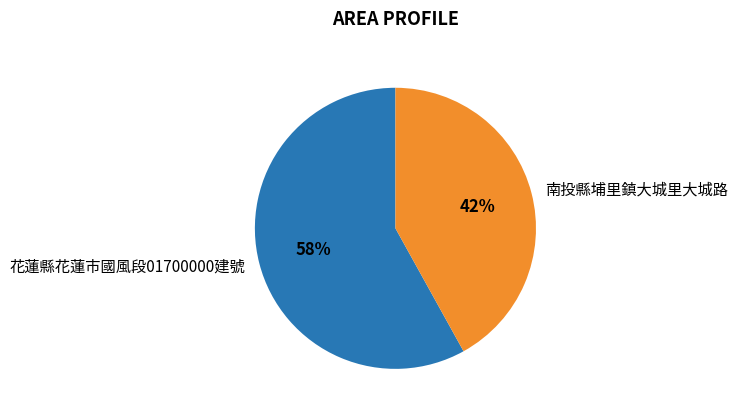

To the nearest percent, what portion does 花蓮縣花蓮市國風段01700000建號 represent?

58%